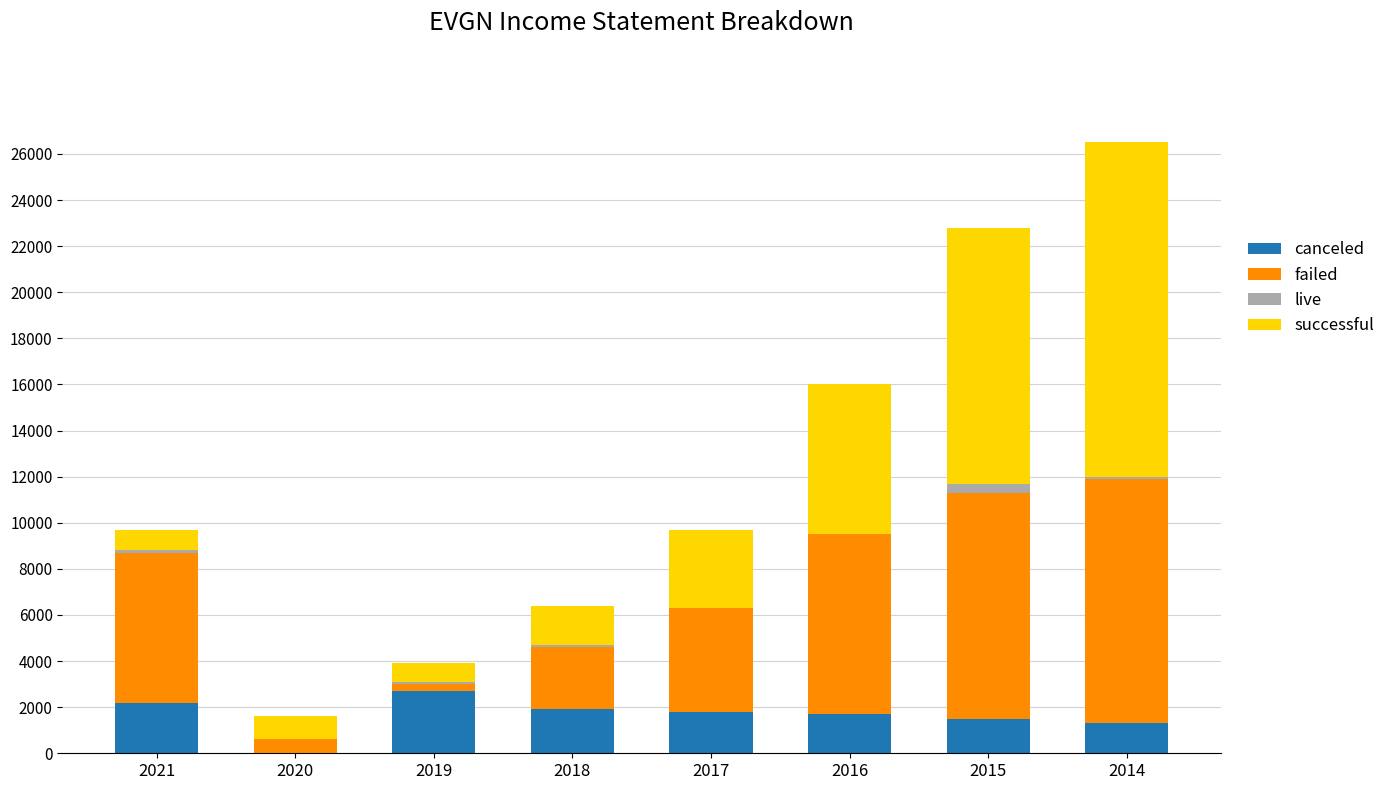

At which category is the sum across all series the highest?

2014